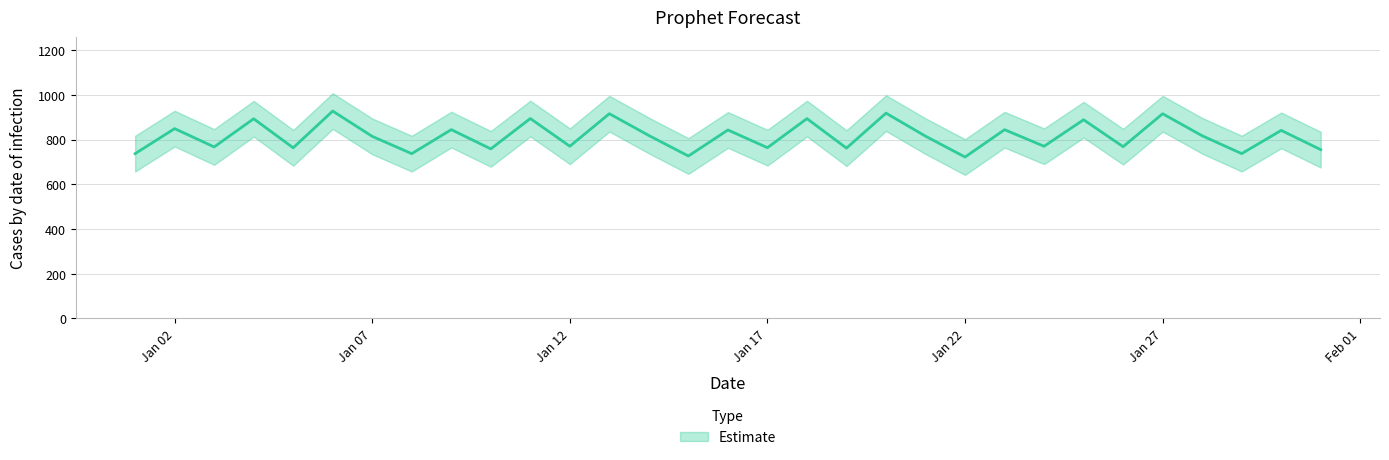

Where is the data nearest to the value 824?

2021-01-14